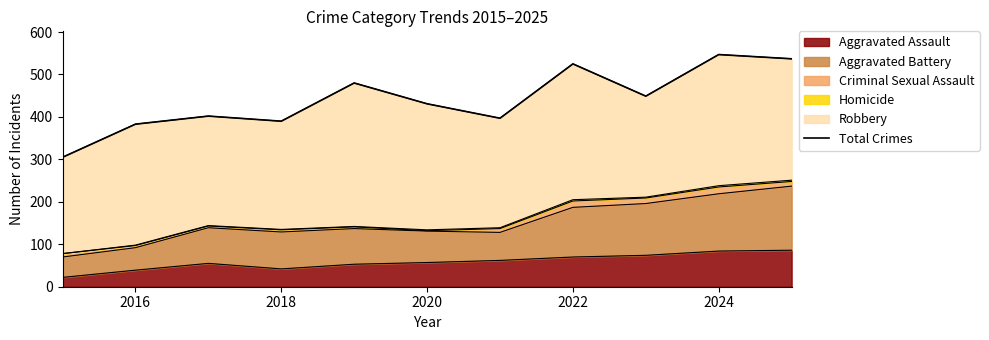

What is the highest value of the Aggravated Assault series?

86